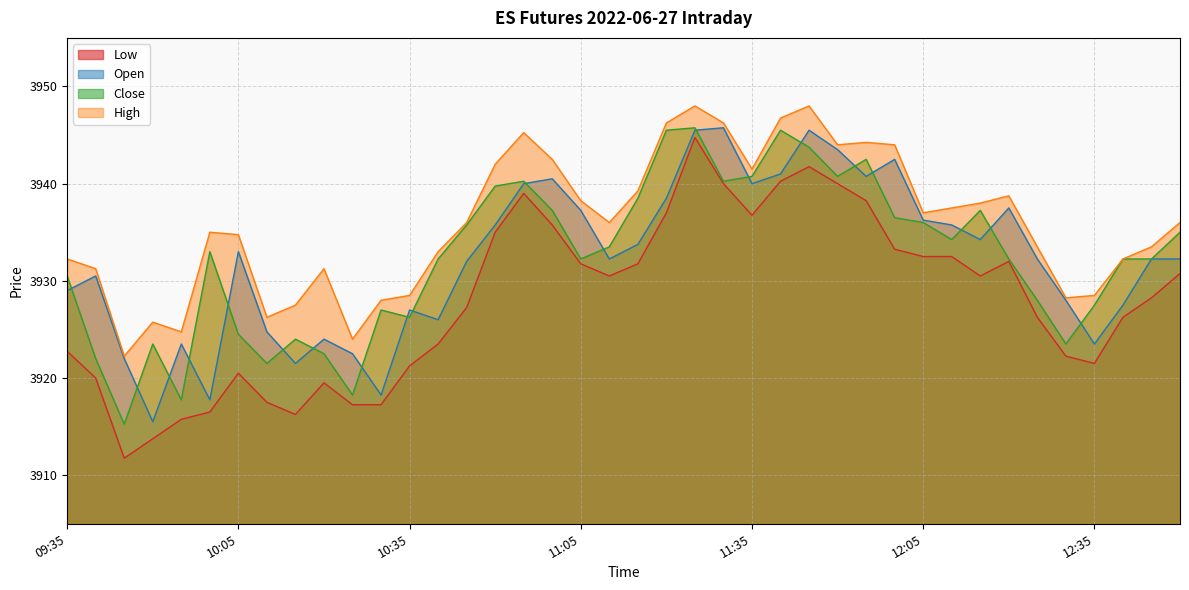

Count the number of categories in the chart.

40